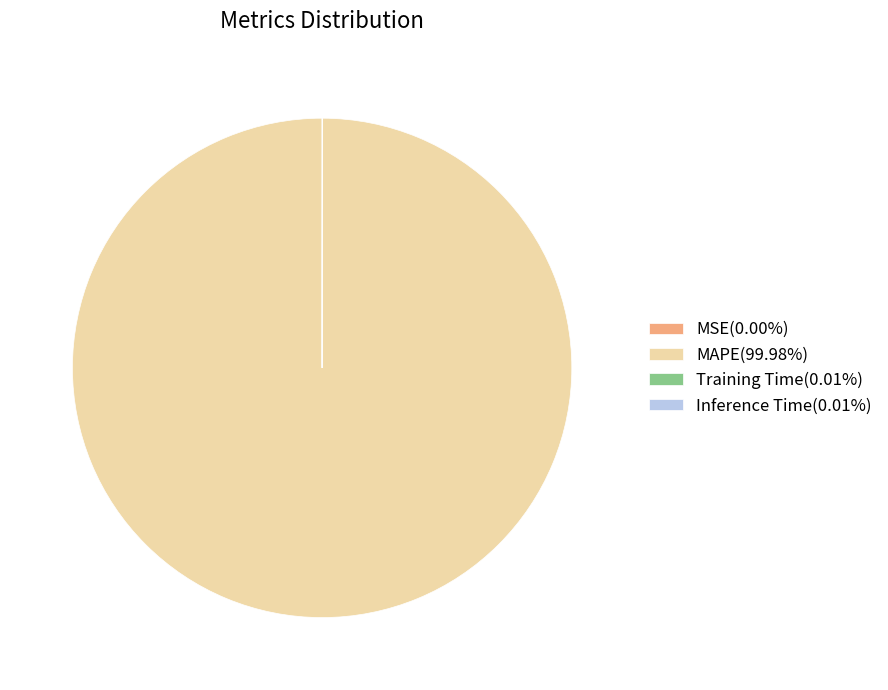

Does MAPE(99.98%) represent more than half of the total?

Yes